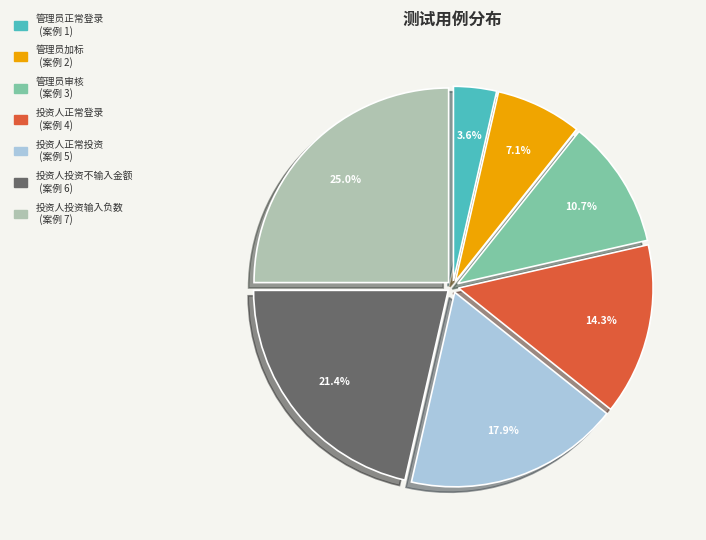

The 管理员正常登录 slice represents 4% of the pie. True or false?

True